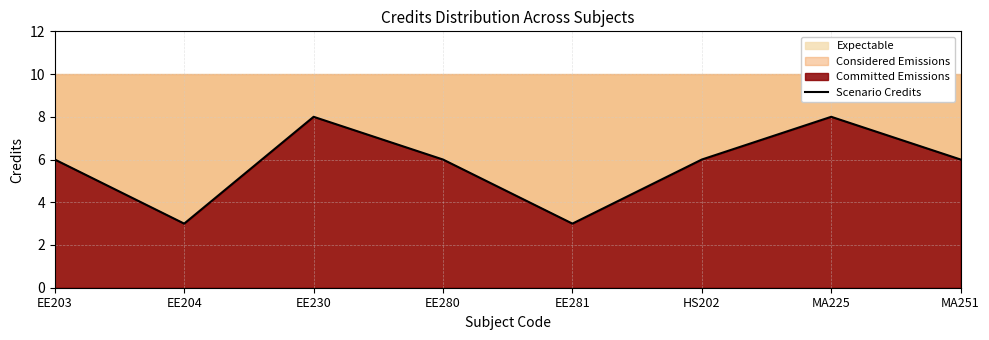

How many values are between 6 and 8?

6